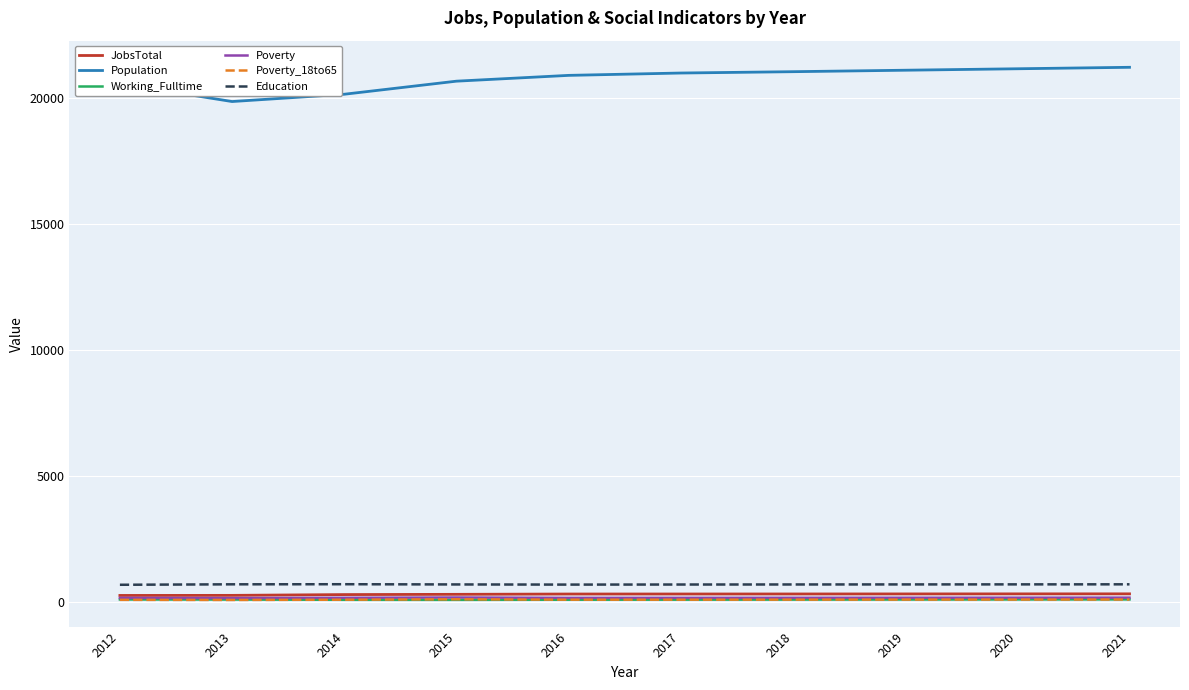

True or false: Poverty_18to65 has a value of 83 at 2013.

True